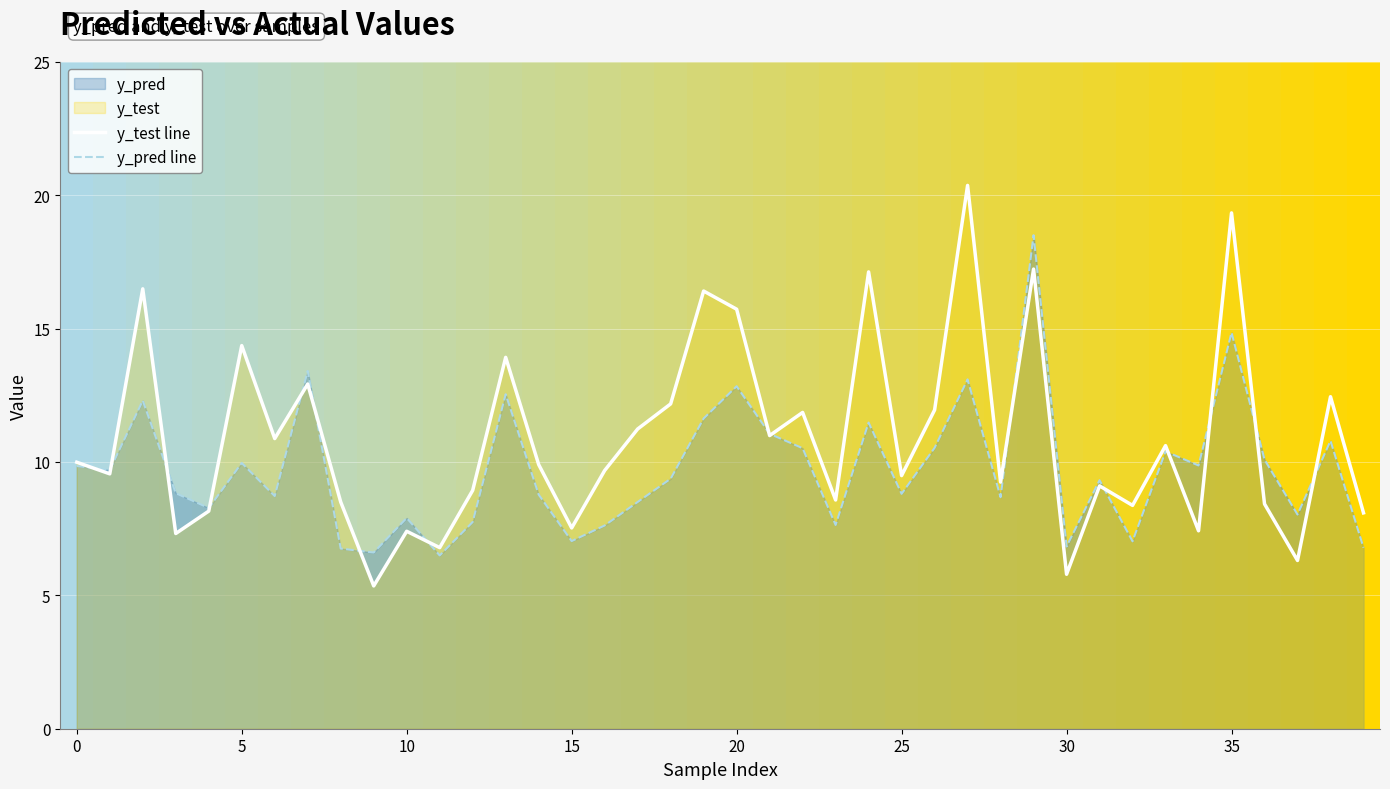

List the series in order of their peak value, highest first.

y_test line, y_pred line